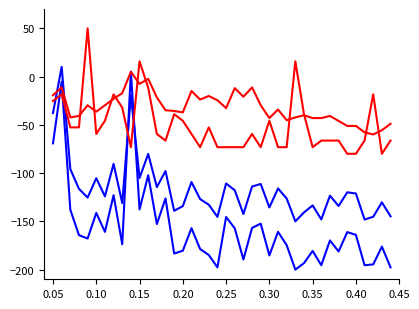

Is this an area chart (filled region under the line)?

No